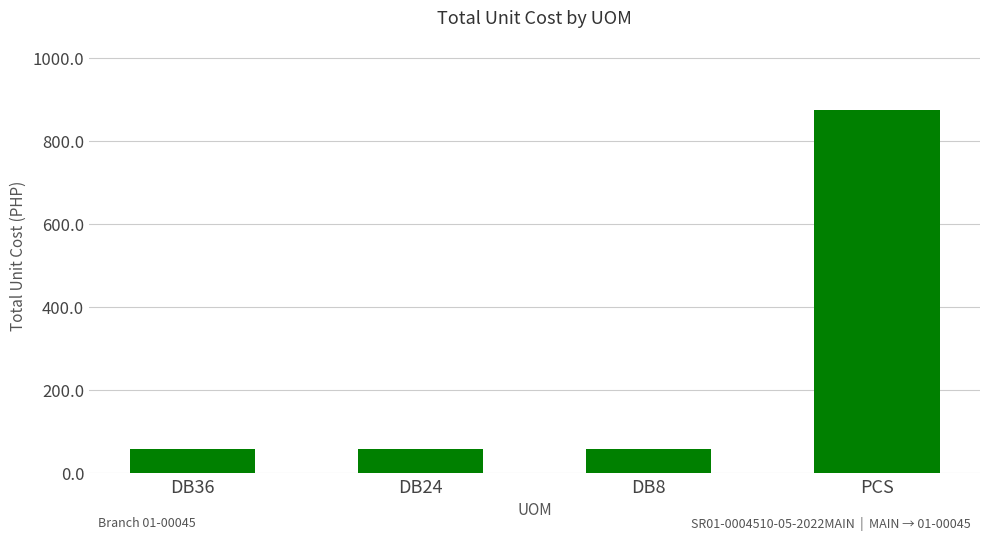

Is it true that the value at DB36 is 59.8?

True